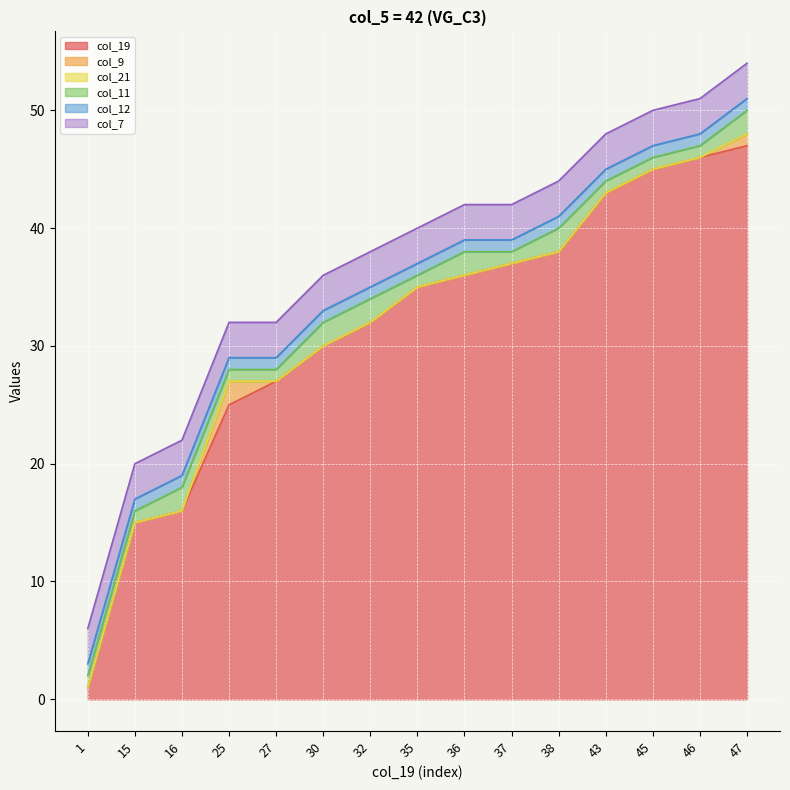

What is the total value across all series at 38?

44.0